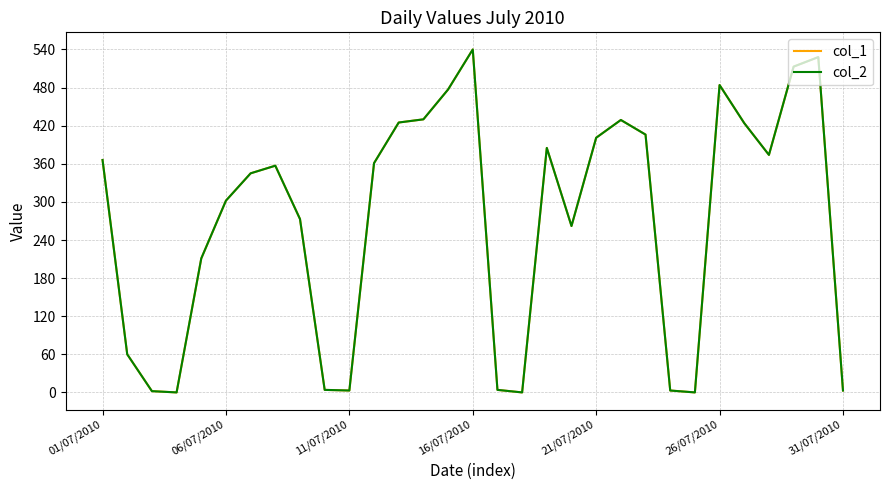

At which label does col_2 first exceed 357?

01/07/2010